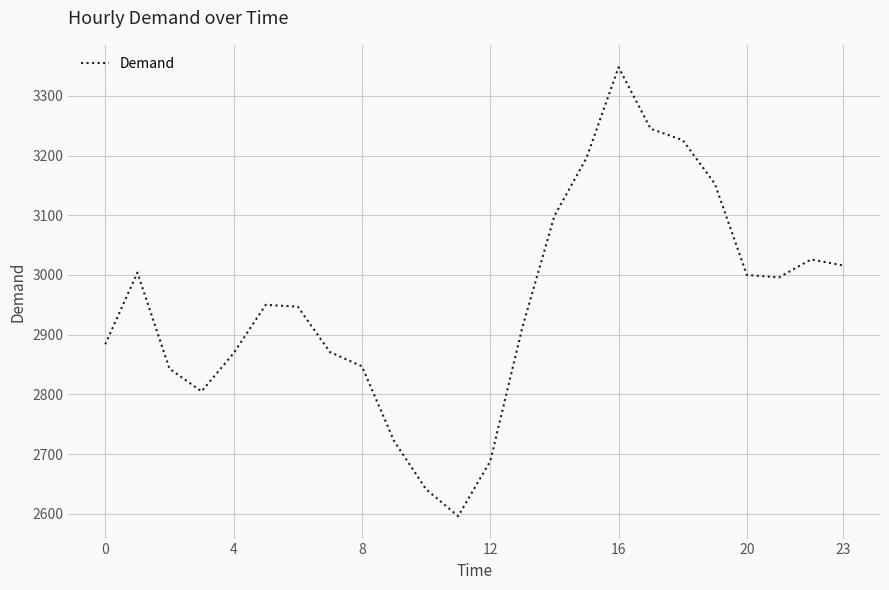

What is the greatest value displayed?

3348